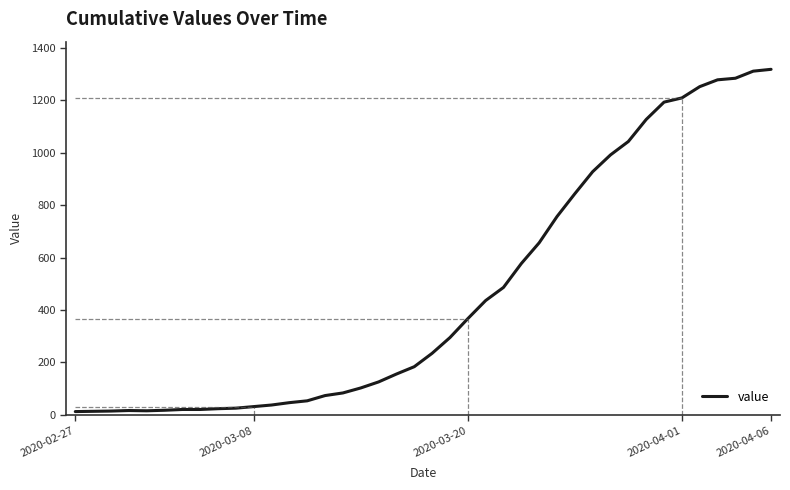

What is the difference between the maximum and minimum values?

1304